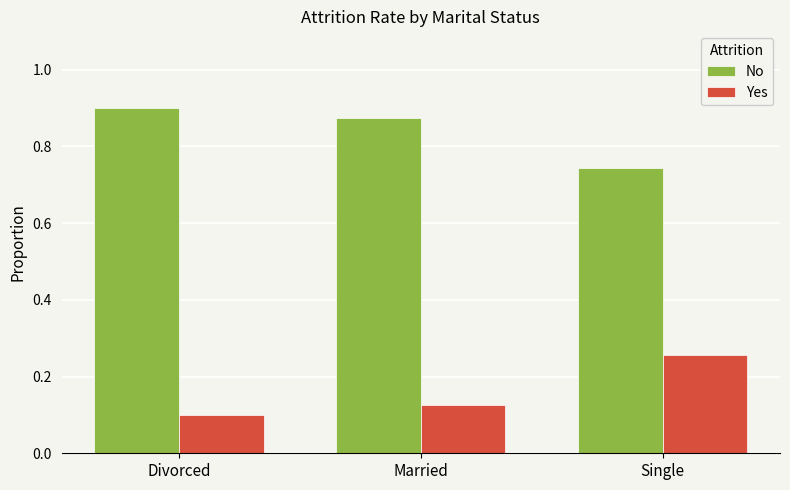

What is the sum of all Yes values?

0.5